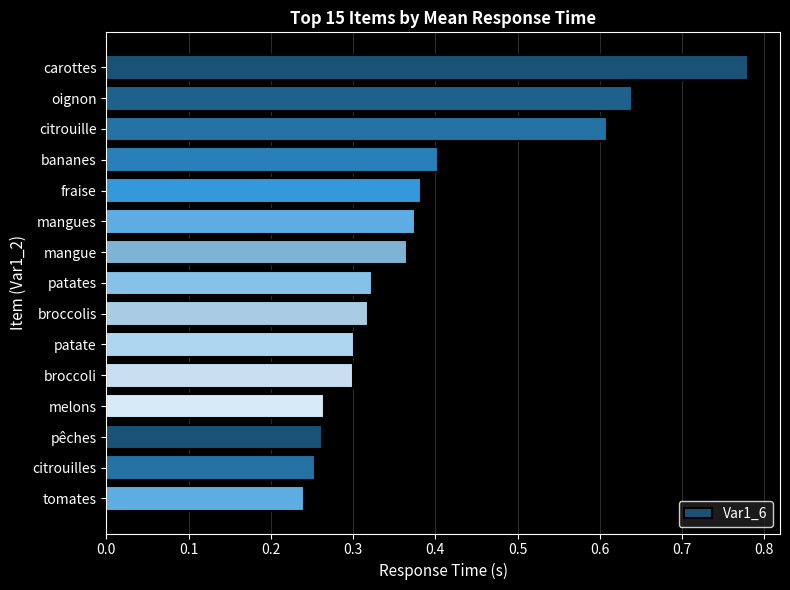

How many values are between 0 and 1?

15